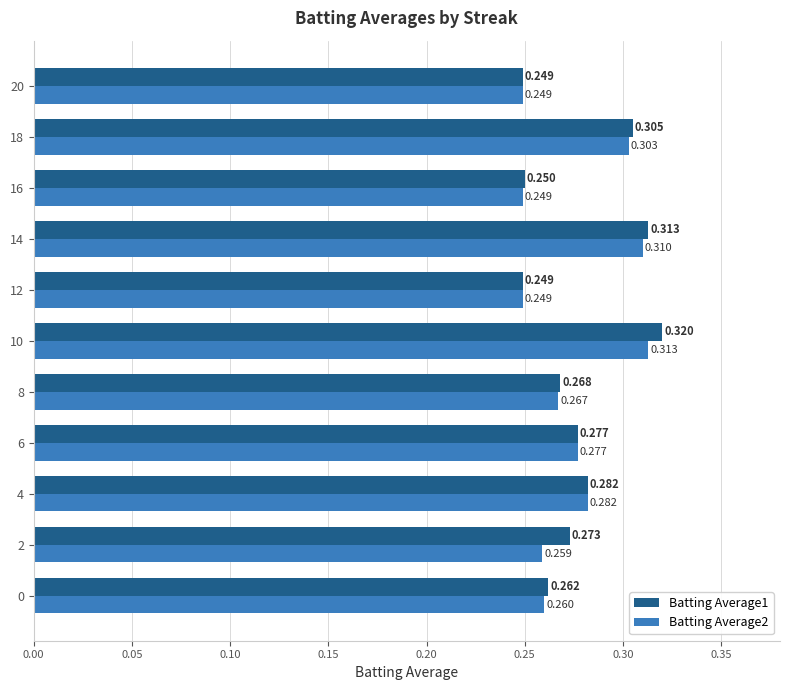

How many series are shown in this chart?

2